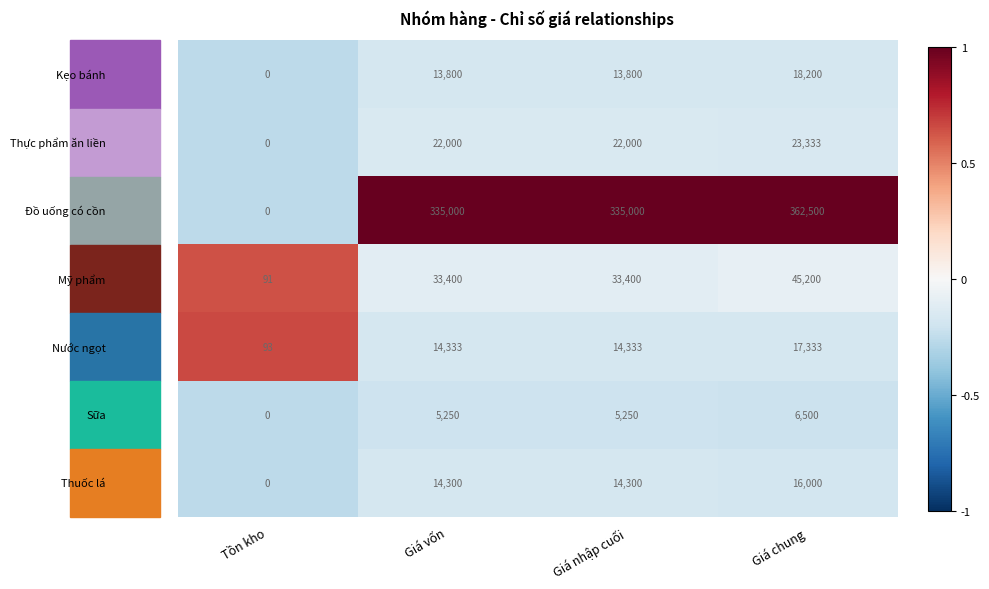

What is the spread (max minus min) of values at Giá nhập cuối?

329750